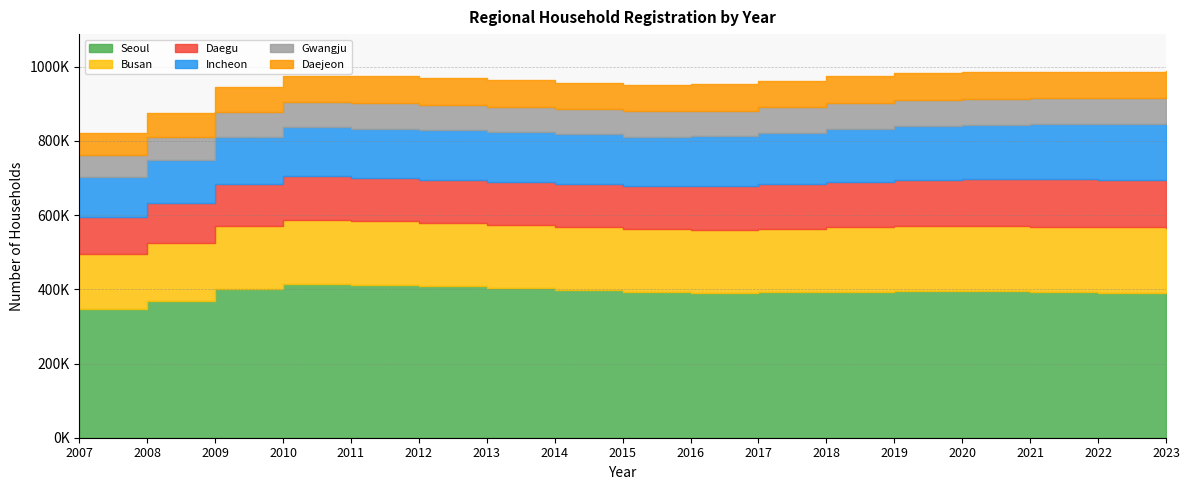

The value of Busan at 2021 is 113959. True or false?

False